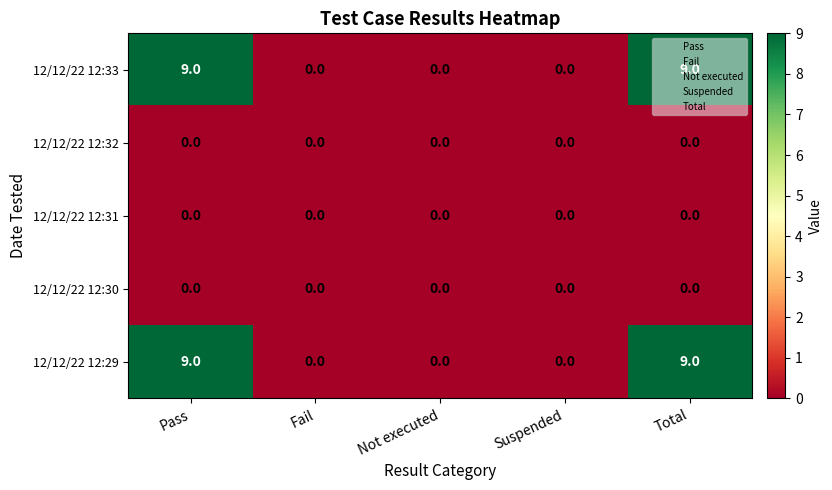

Is the value of 12/12/22 12:30 at Fail greater than the value of 12/12/22 12:29 at Total?

No